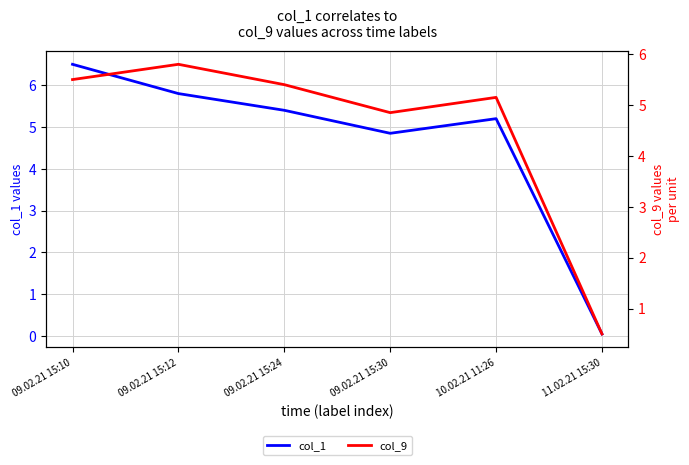

What is the sum of the col_9 values at 09.02.21 15:24 and 09.02.21 15:30?

10.2